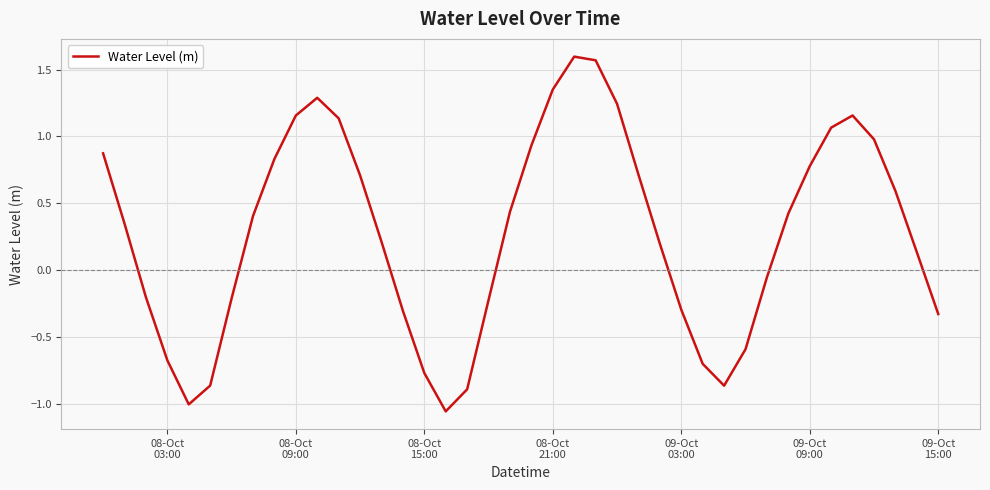

What is the difference between the maximum and minimum values?

2.7